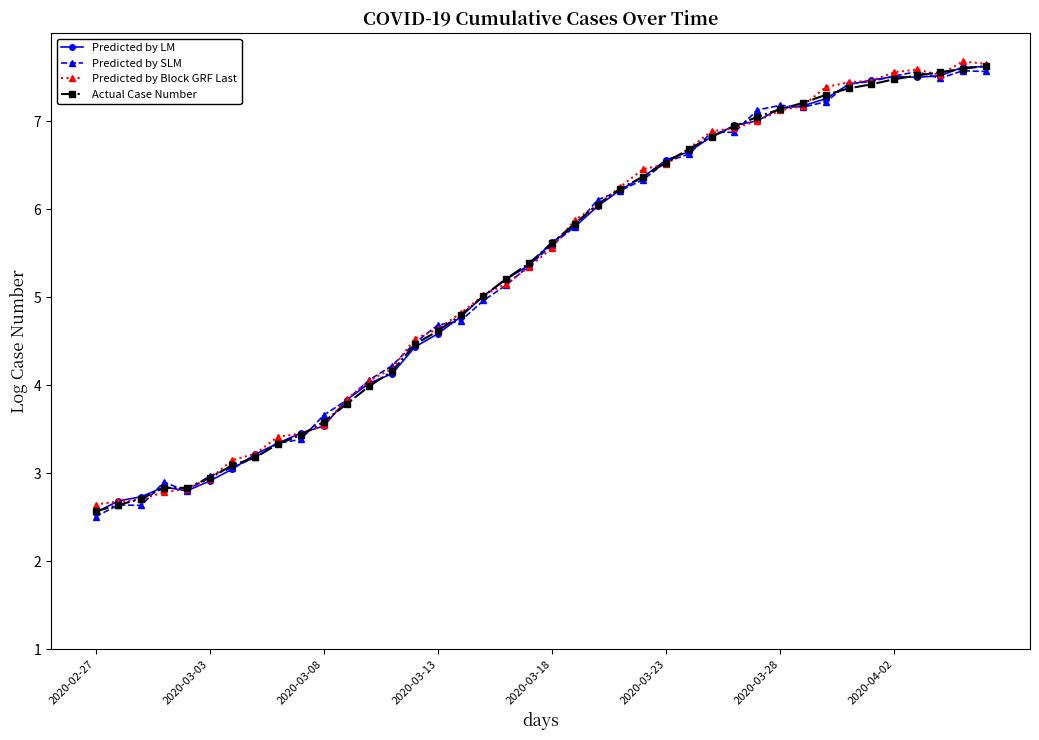

True or false: Predicted by SLM has more than 0 interior local peaks.

True